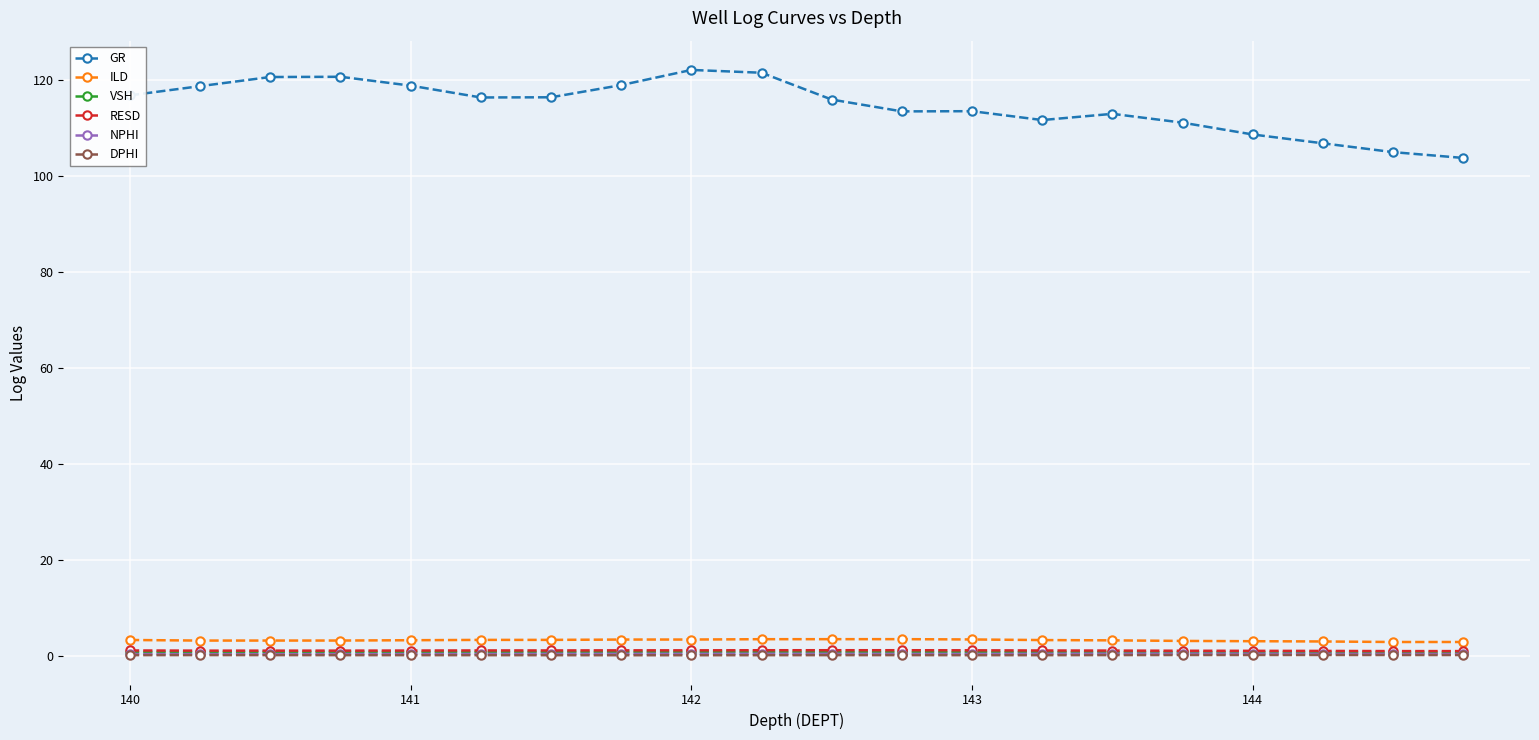

What is the difference between the maximum and minimum values in the VSH series?

0.2